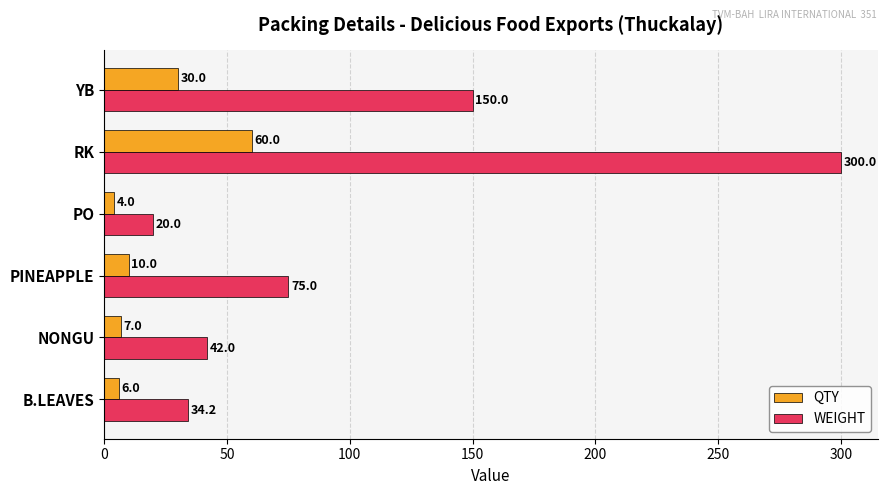

Which series has the largest range (max minus min)?

WEIGHT